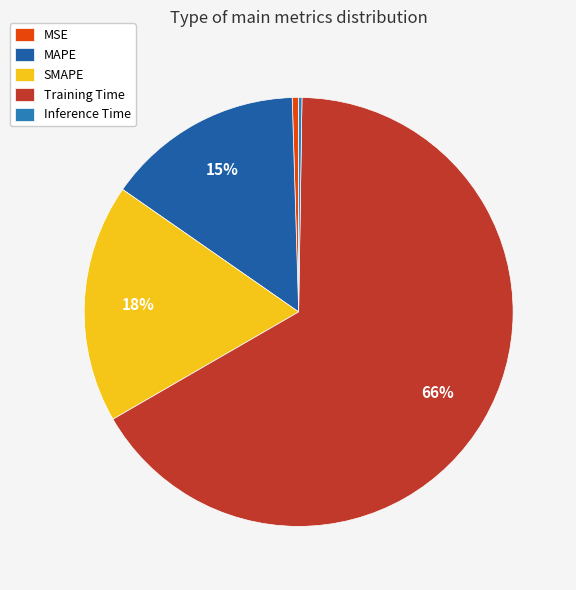

What percentage is the MAPE slice, to the nearest percent?

15%